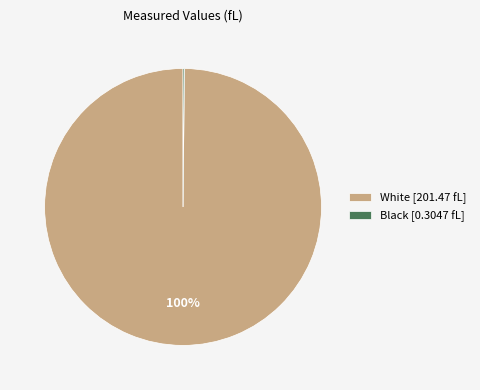

To the nearest percent, what is the average slice percentage?

50%